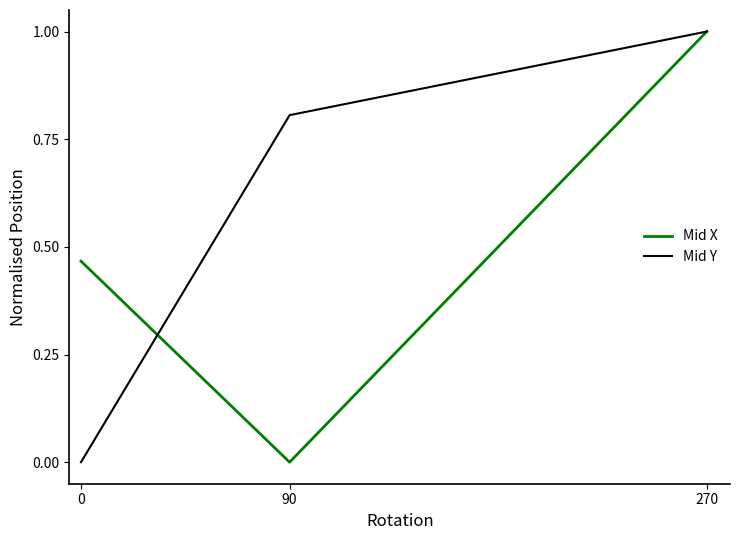

Where is Mid X nearest to the value 0?

90